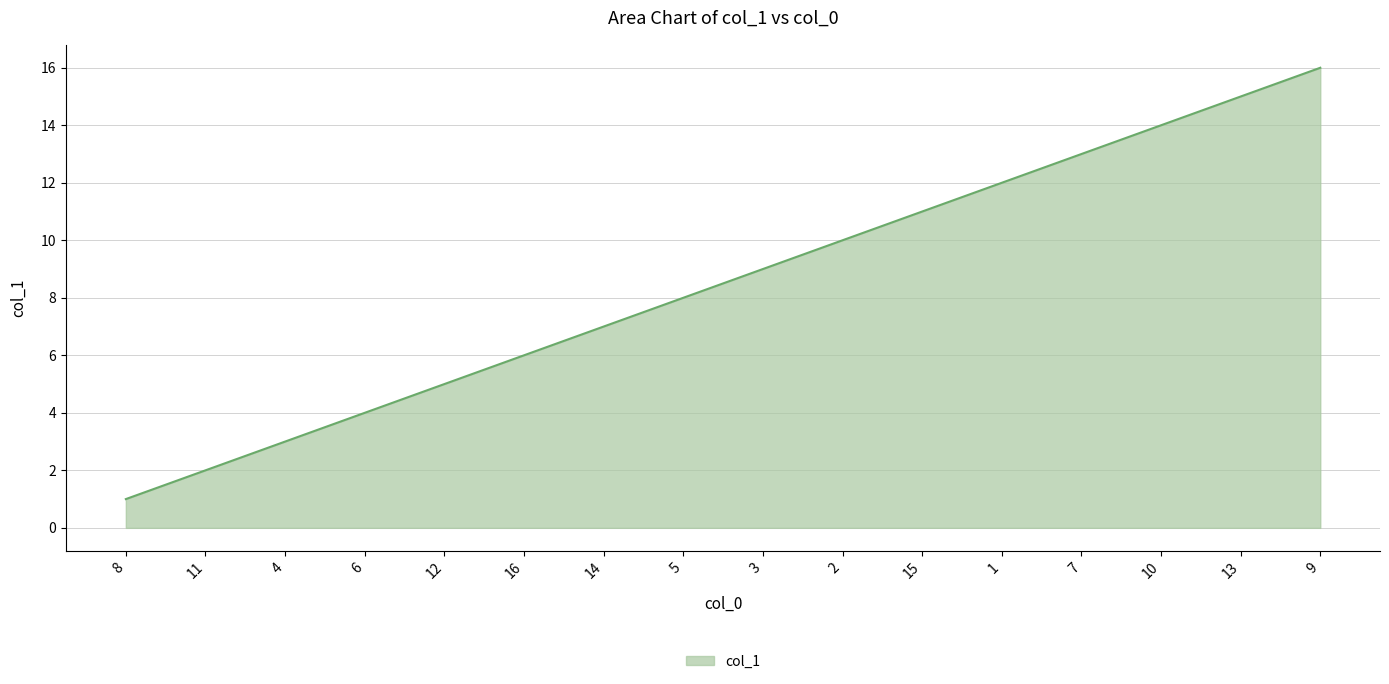

What is the change in value from 6 to 1?

+8